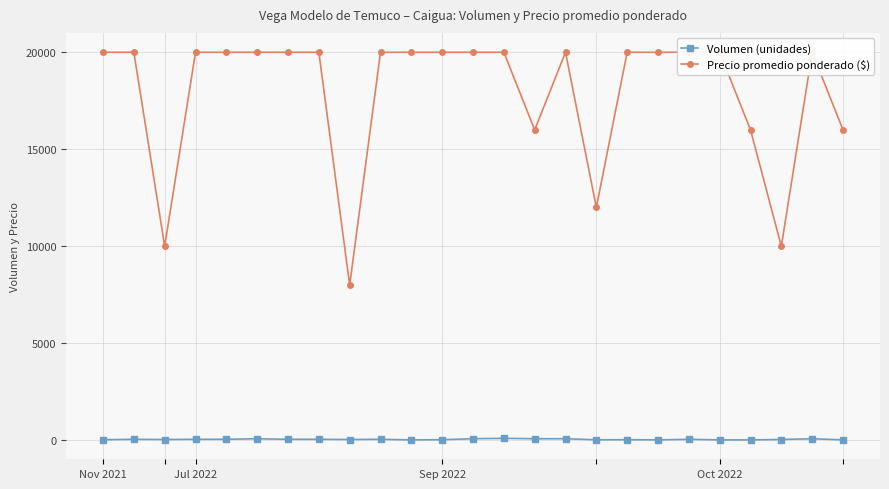

At which category does the chart reach its peak across all series?

Nov 2021